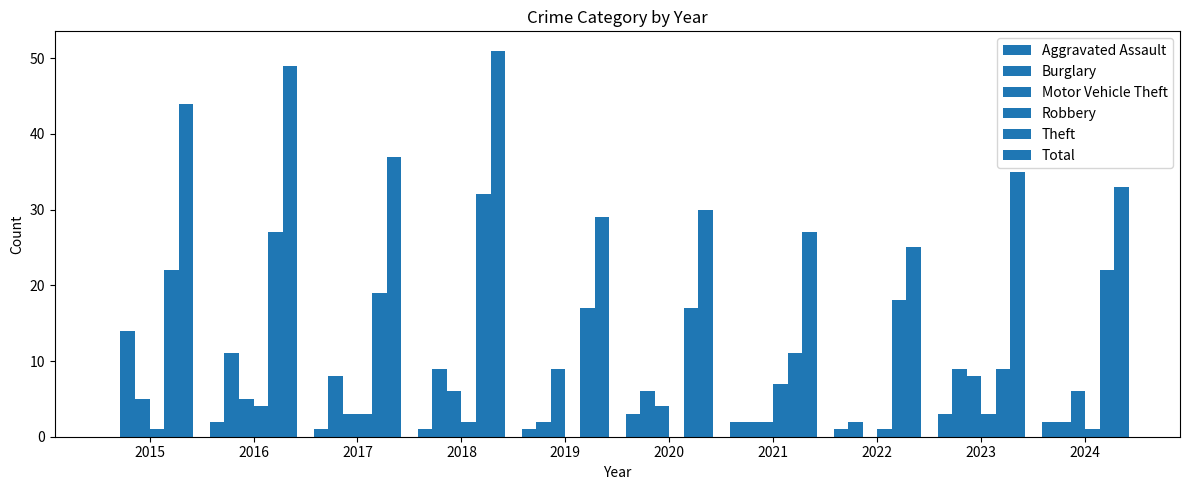

At 2015, list the series in order from smallest to largest.

Aggravated Assault, Robbery, Motor Vehicle Theft, Burglary, Theft, Total